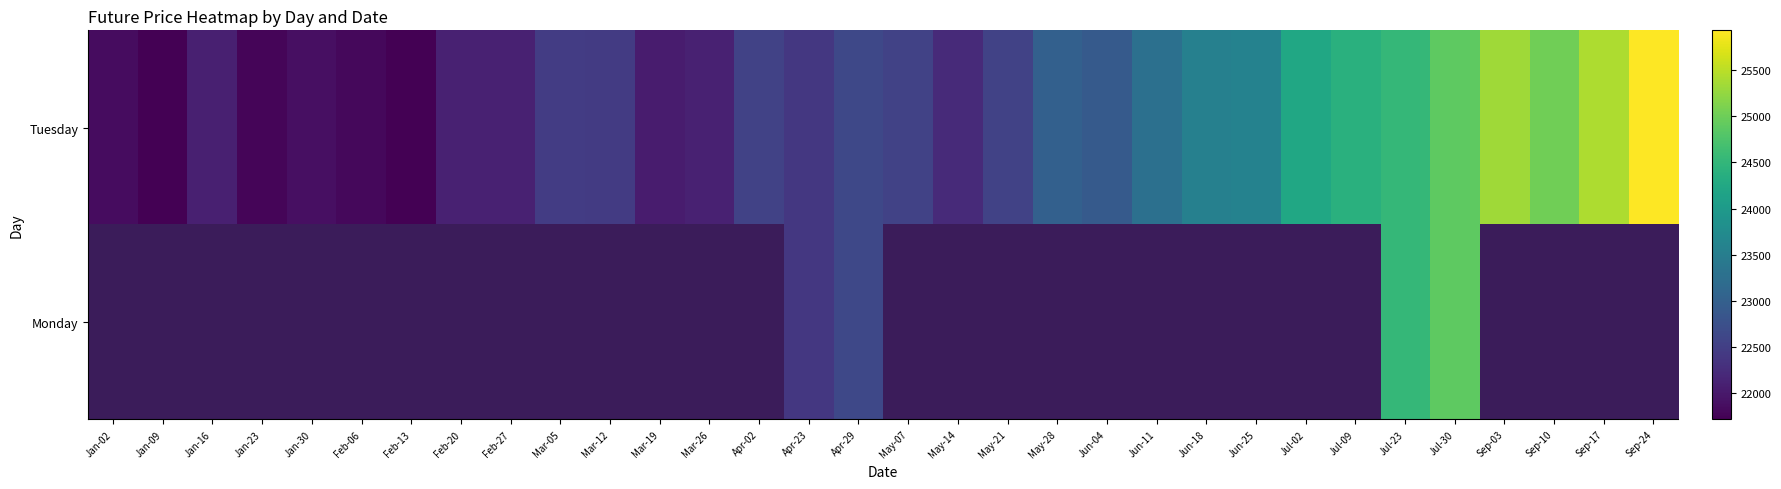

Which label corresponds to the smallest value in the chart?

Jan-09